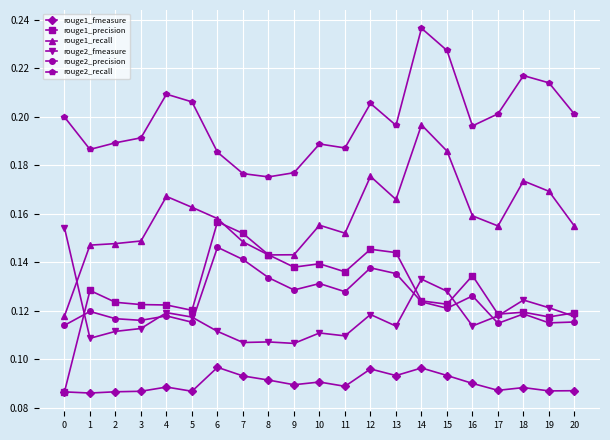

Which label corresponds to the largest value in the chart?

14